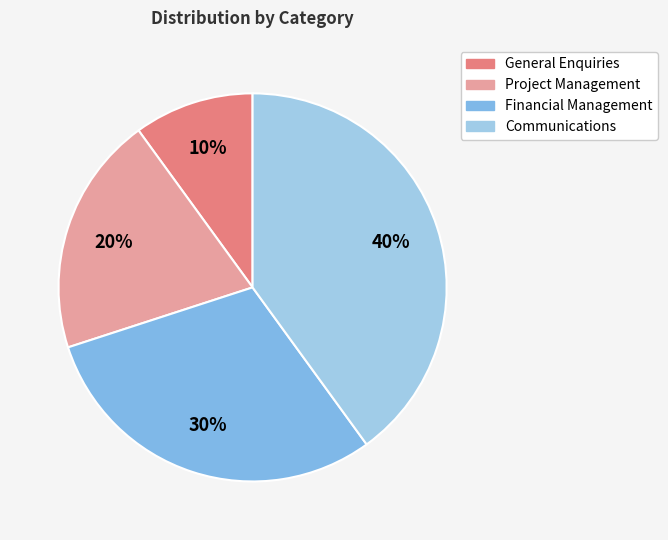

Rank the categories by value from lowest to highest.

General Enquiries, Project Management, Financial Management, Communications